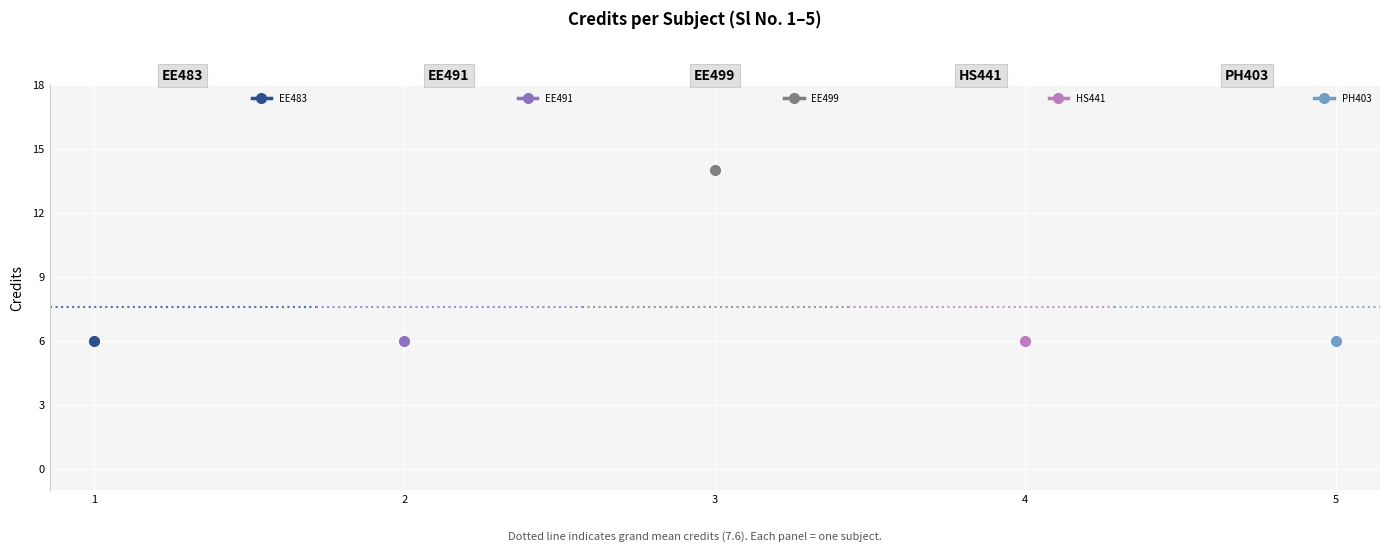

True or false: the data has more than 0 interior local peaks.

True